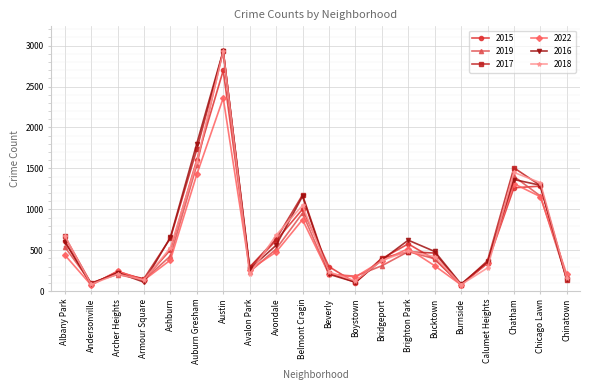

Is the value of 2015 at Archer Heights greater than the value of 2016 at Bucktown?

No